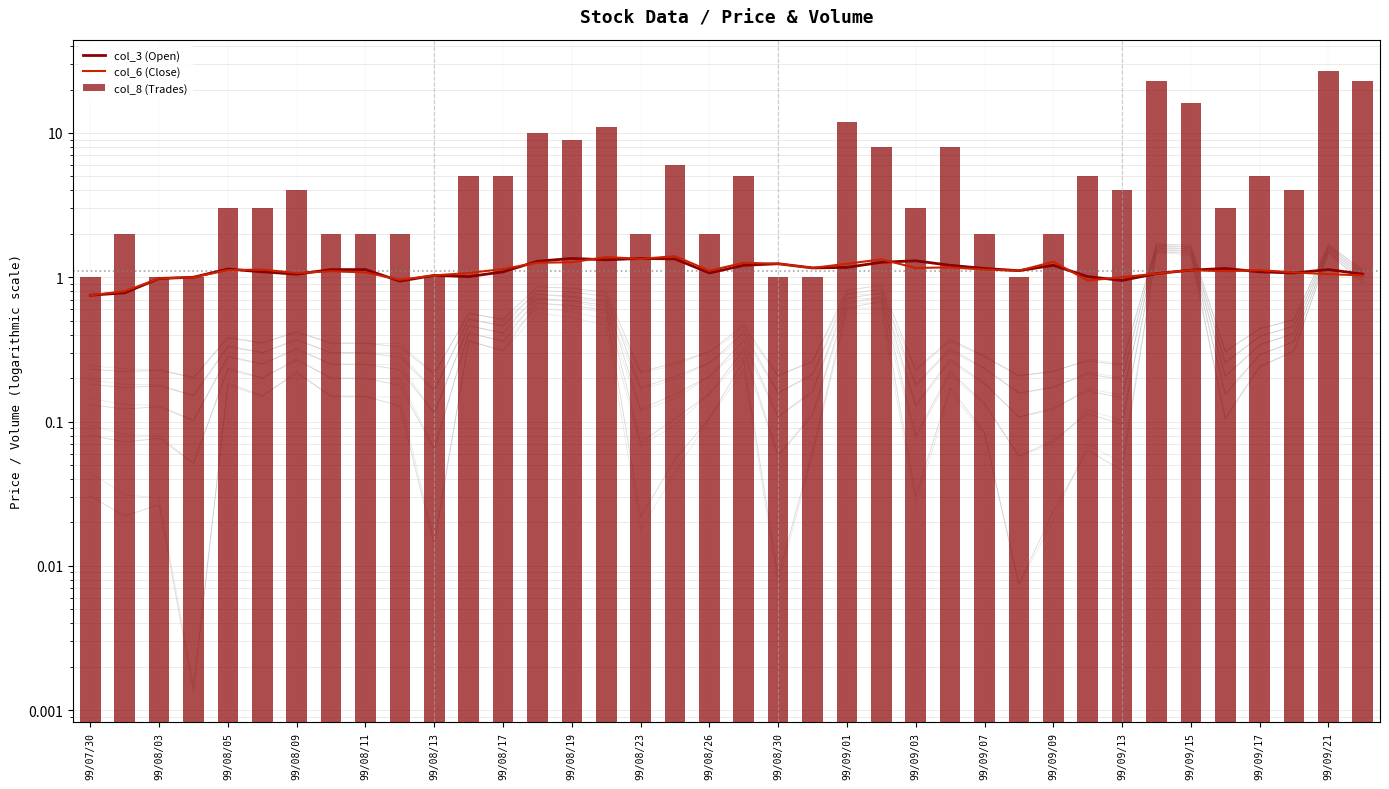

Reading right to left, what are all the values shown in this chart?

col_3 (Open): 1.1	1.1	1.1	1.1	1.1	1.1	1.1	0.9	1.0	1.2	1.1	1.1	1.2	1.3	1.3	1.2	1.2	1.2	1.2	1.1	1.3	1.4	1.3	1.4	1.3	1.1	1.0	1.0	0.9	1.1	1.1	1.1	1.1	1.1	1.0	1.0	0.8	0.8
col_6 (Close): 1.0	1.1	1.1	1.1	1.1	1.1	1.1	1.0	0.9	1.3	1.1	1.1	1.2	1.2	1.3	1.2	1.2	1.2	1.3	1.1	1.4	1.3	1.4	1.3	1.3	1.1	1.1	1.0	1.0	1.1	1.1	1.1	1.1	1.1	1.0	1.0	0.8	0.8
col_8 (Trades): 23.0	27.0	4.0	5.0	3.0	16.0	23.0	4.0	5.0	2.0	1.0	2.0	8.0	3.0	8.0	12.0	1.0	1.0	5.0	2.0	6.0	2.0	11.0	9.0	10.0	5.0	5.0	1.0	2.0	2.0	2.0	4.0	3.0	3.0	1.0	1.0	2.0	1.0